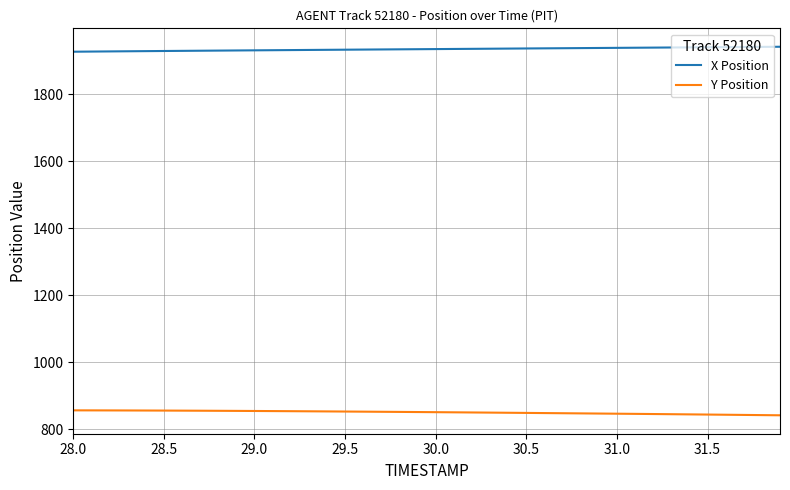

True or false: X Position and Y Position intersect in this chart.

False